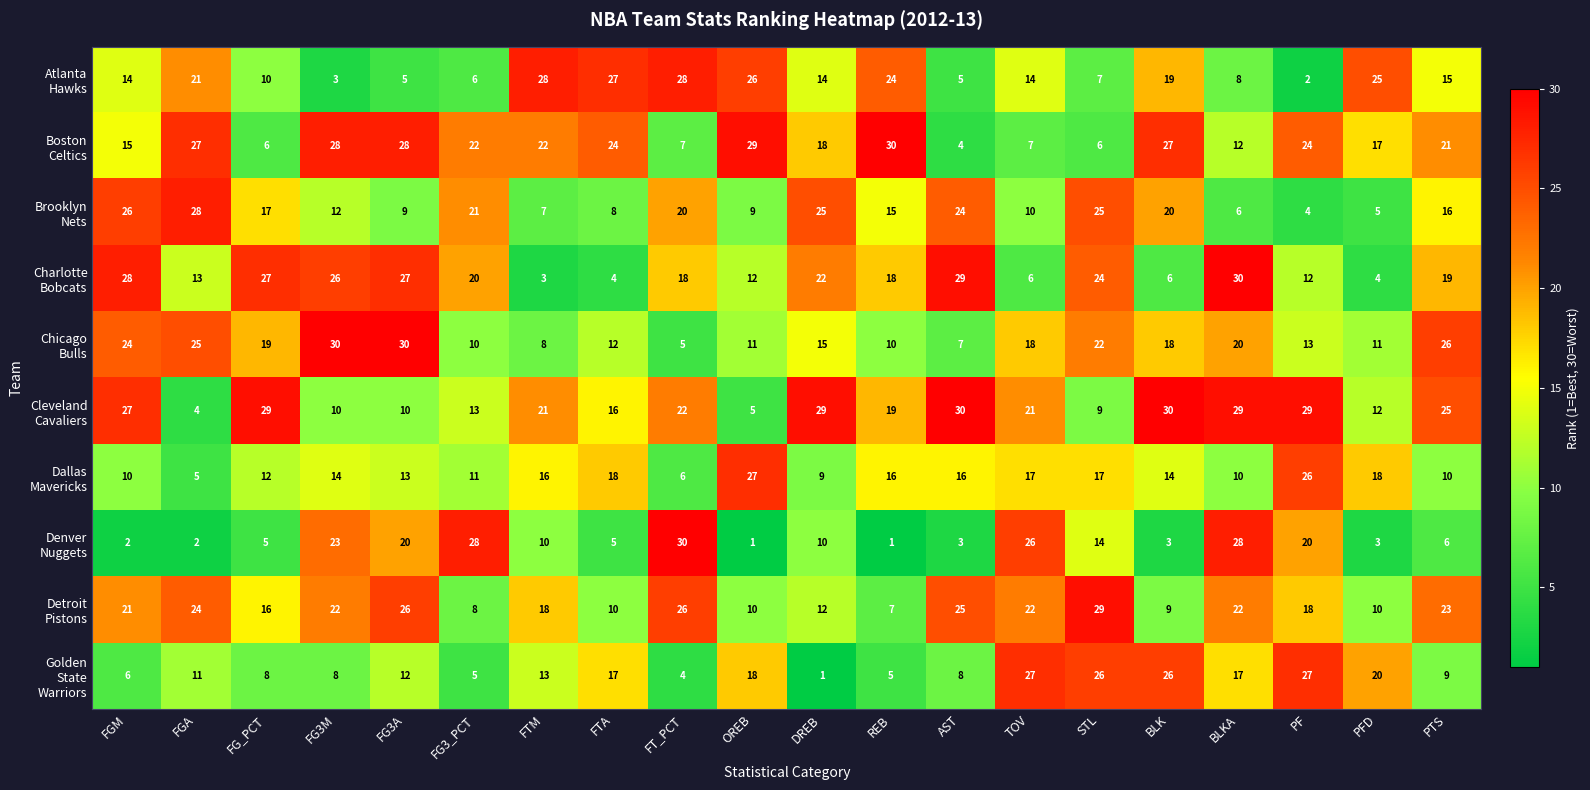

What is the maximum value shown in the chart?

30